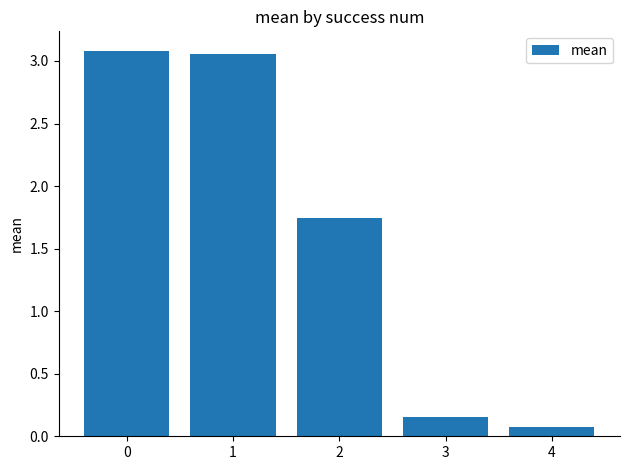

At which label is the value closest to 1?

2